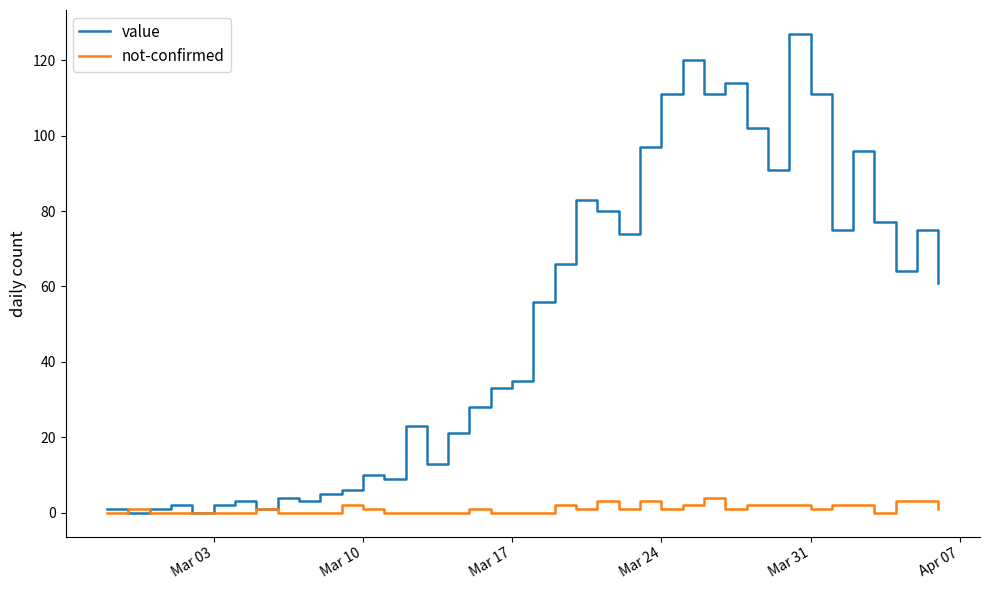

Reading right to left, what are all the values shown in this chart?

value: 61	75	64	77	96	75	111	127	91	102	114	111	120	111	97	74	80	83	66	56	35	33	28	21	13	23	9	10	6	5	3	4	1	3	2	0	2	1	0	1
not-confirmed: 1	3	3	0	2	2	1	2	2	2	1	4	2	1	3	1	3	1	2	0	0	0	1	0	0	0	0	1	2	0	0	0	1	0	0	0	0	0	1	0